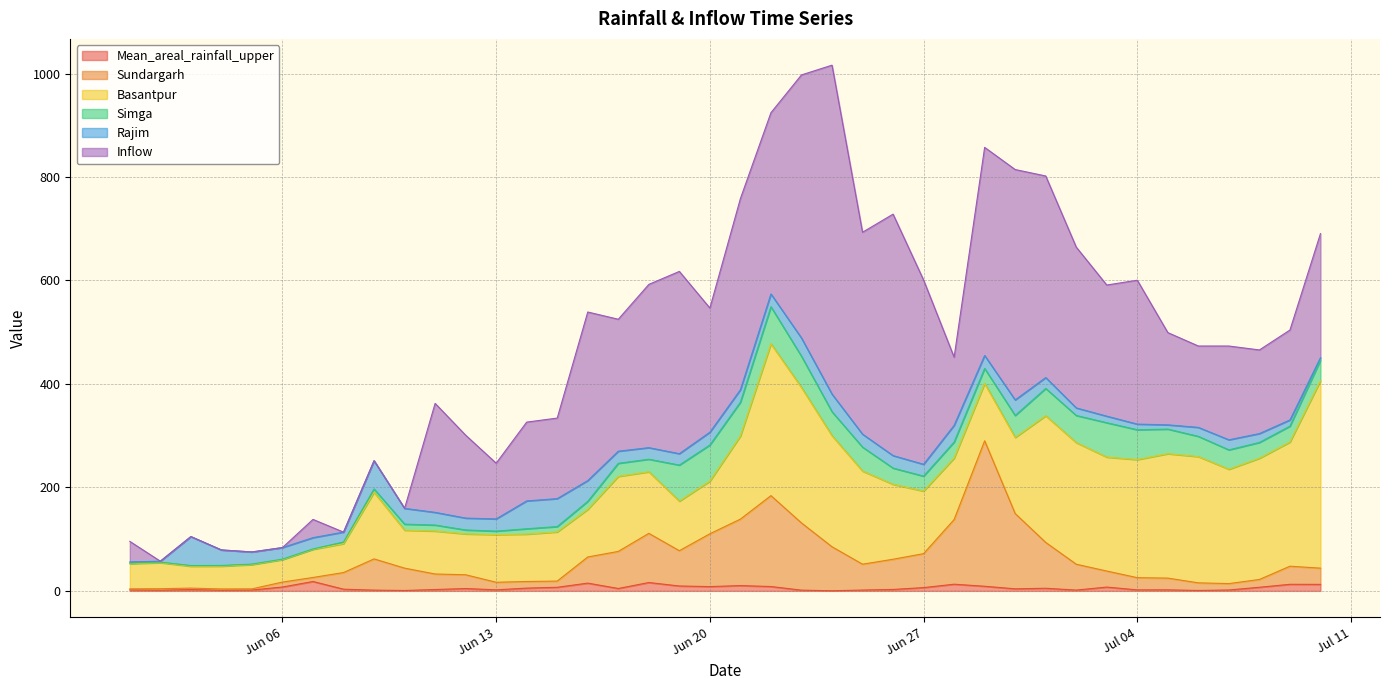

Which category has the highest value in the Inflow series?

2000-06-24